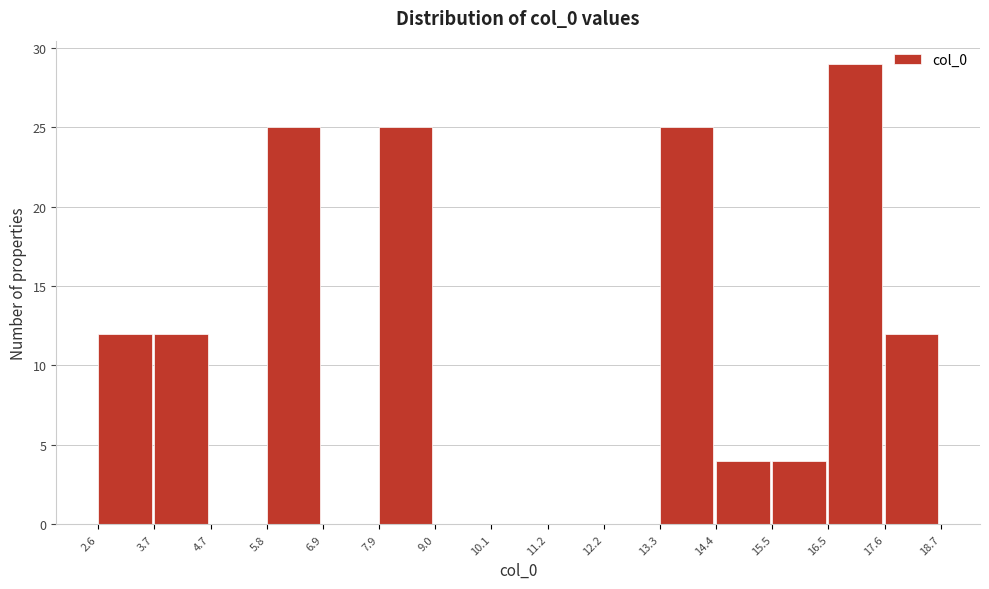

Reading left to right, list every bar in this chart as the range it spans on the x-axis followed by its height. The values are not printed on the chart, so give them approximately, as read against the axis.

2.6 to 3.7: 12
3.7 to 4.7: 12
4.7 to 5.8: 0
5.8 to 6.9: 25
6.9 to 7.9: 0
7.9 to 9.0: 25
9.0 to 10.1: 0
10.1 to 11.2: 0
11.2 to 12.2: 0
12.2 to 13.3: 0
13.3 to 14.4: 25
14.4 to 15.5: 4
15.5 to 16.5: 4
16.5 to 17.6: 29
17.6 to 18.7: 12